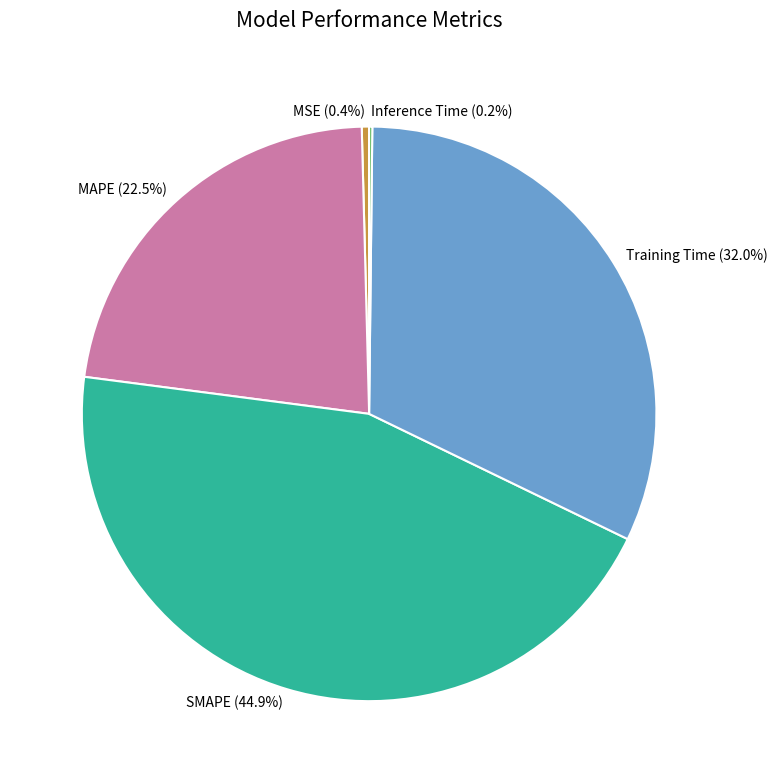

Is there a majority slice in this chart?

No